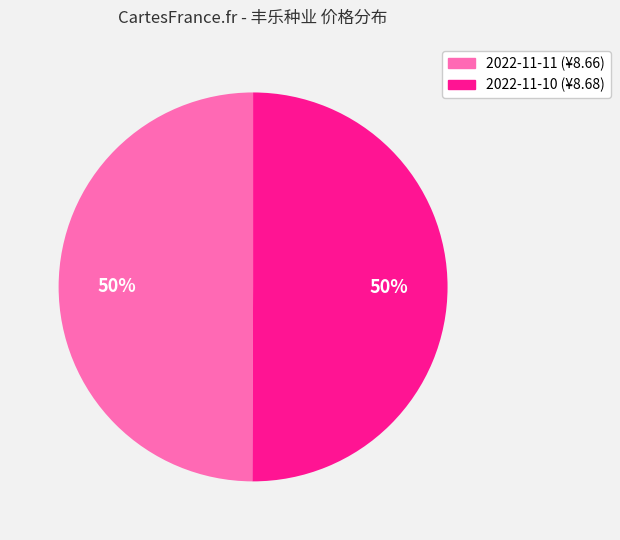

To the nearest percent, what is the average slice percentage?

50%